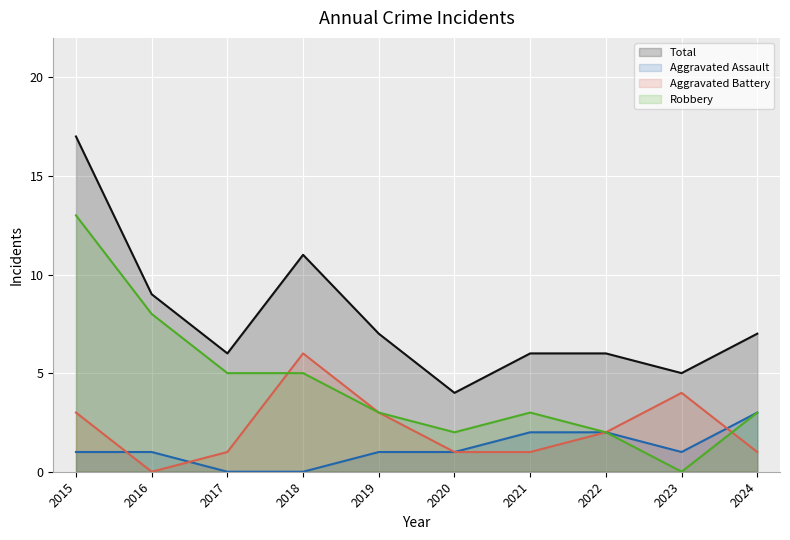

How many lines are shown in the chart?

4